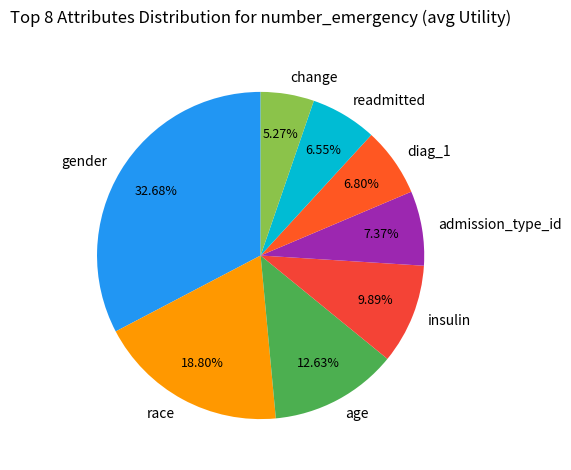

Is admission_type_id the majority of the pie?

No